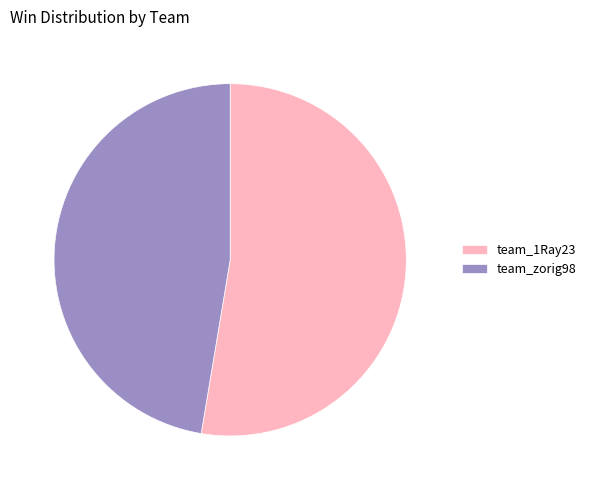

Rank the categories by value from highest to lowest.

team_1Ray23, team_zorig98